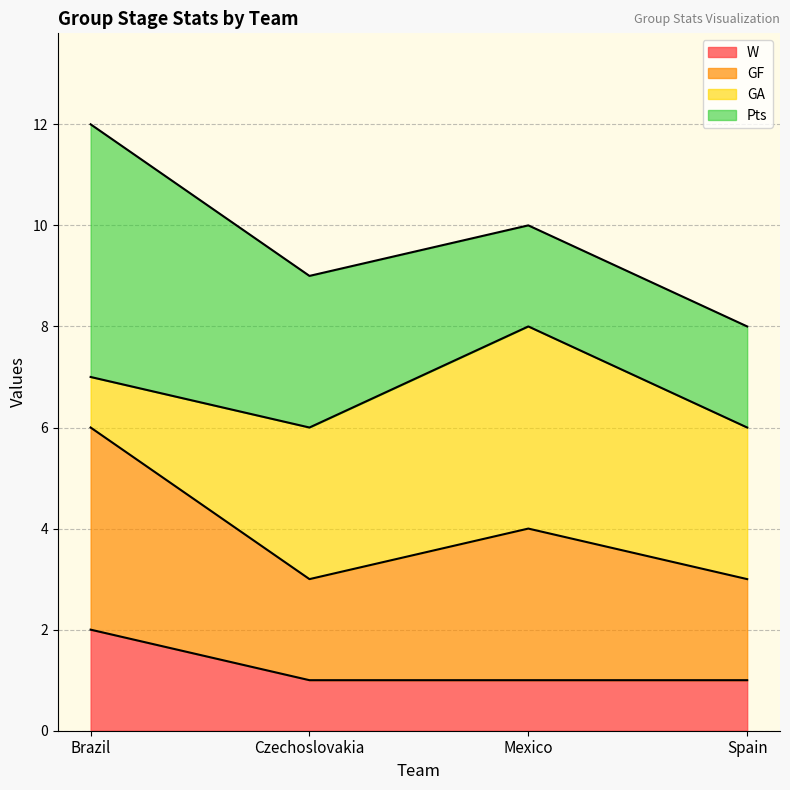

Which series has the largest total across all categories?

GF